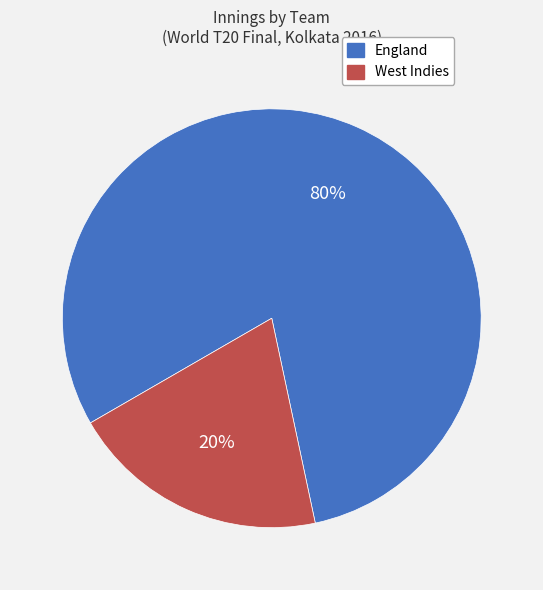

To the nearest percent, what portion does West Indies represent?

20%